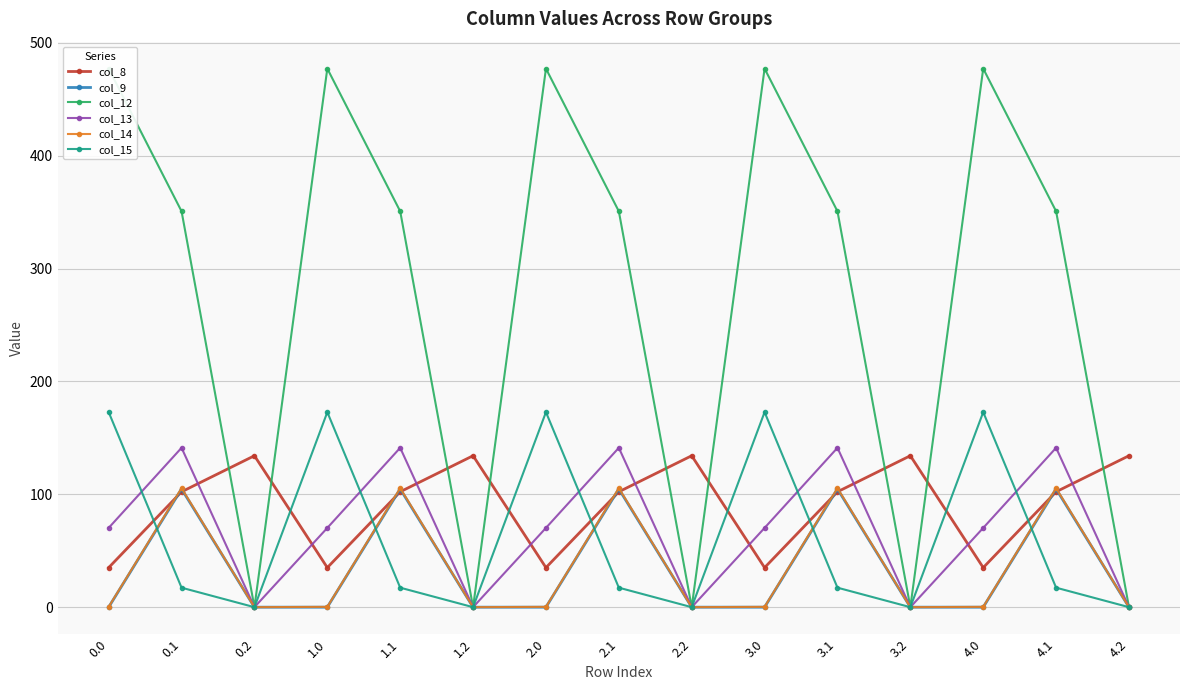

What position from the left is 3.2?

12